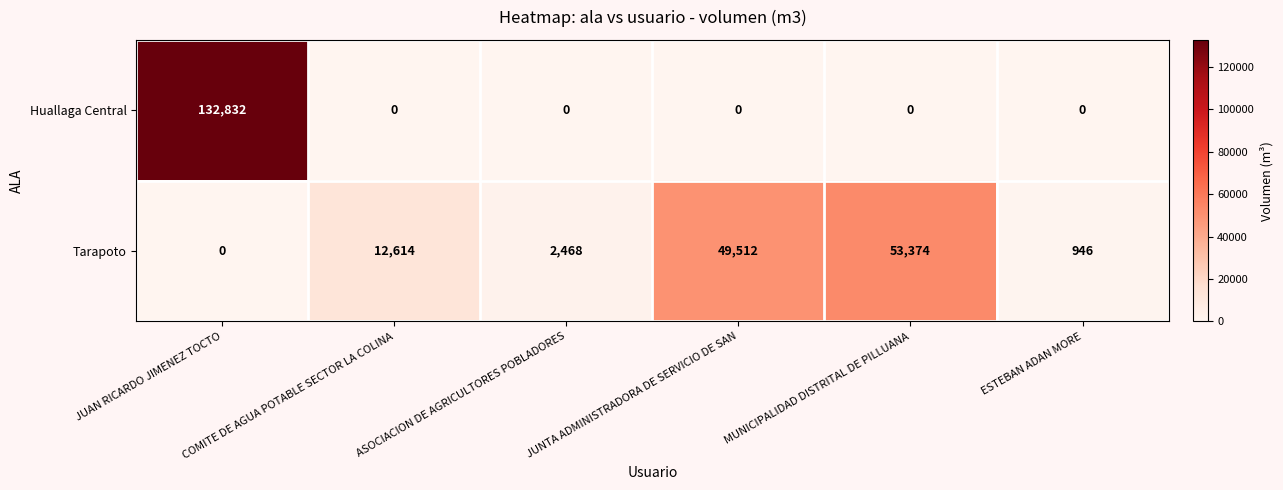

What is the difference between the highest and lowest values at ESTEBAN ADAN MORE?

946